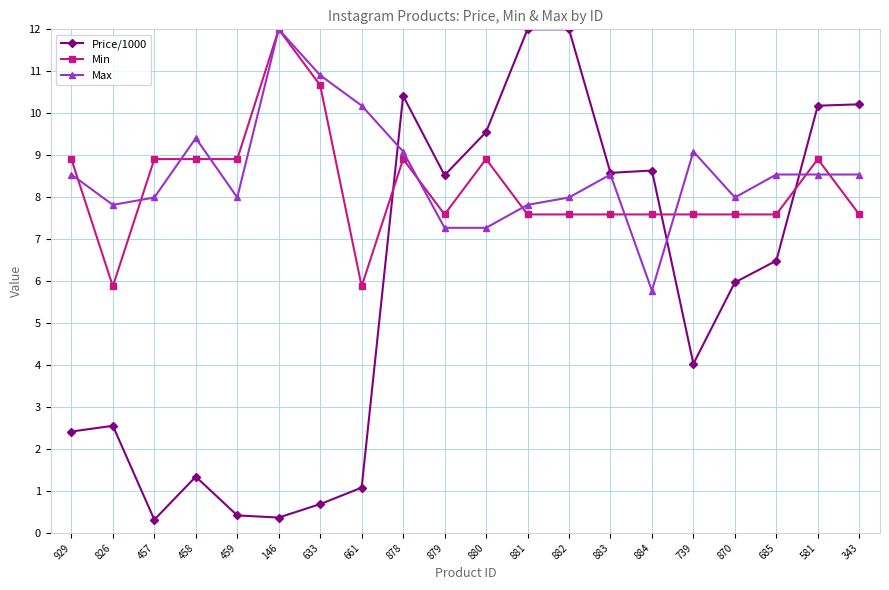

What is the label of the 8th point from the left?

661